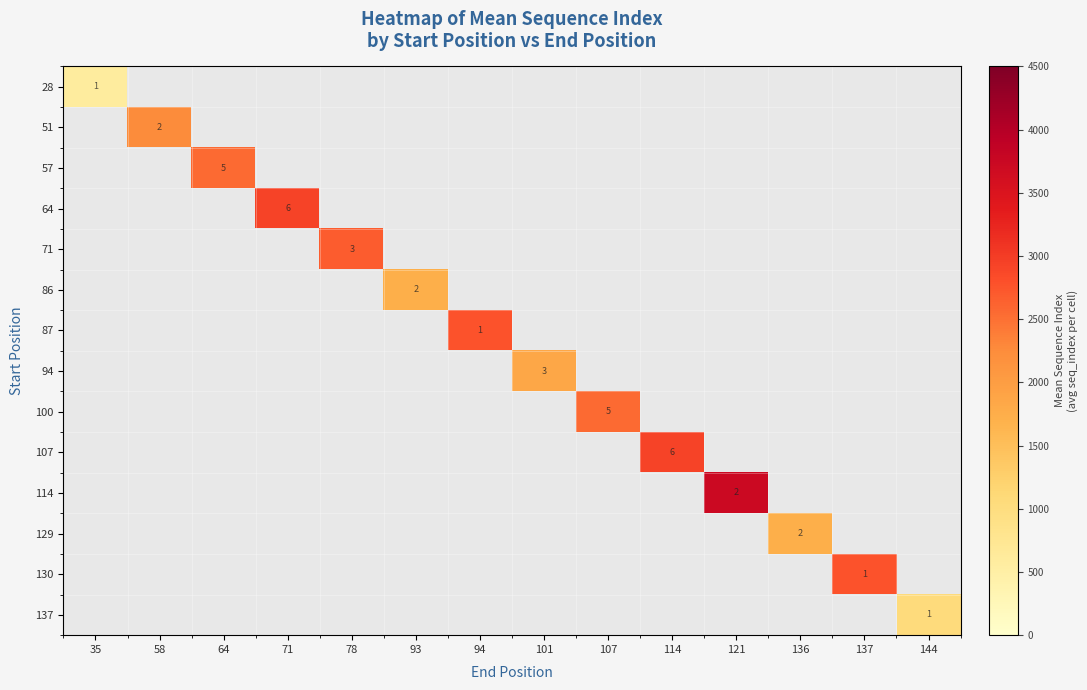

Which series has the largest range (max minus min)?

row_0